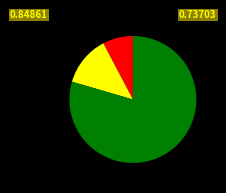

Does any single category account for the majority?

Yes